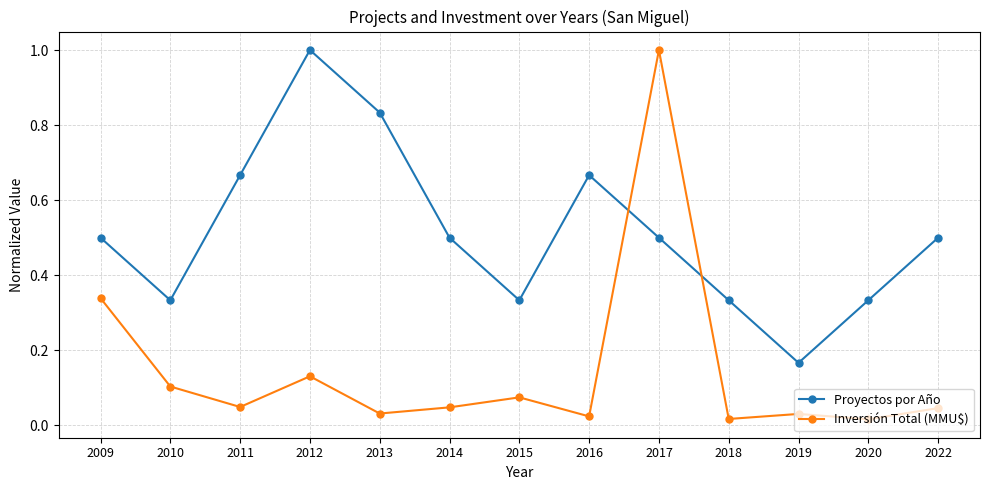

Rank the series at 2015 from highest to lowest value.

Proyectos por Año, Inversión Total (MMU$)